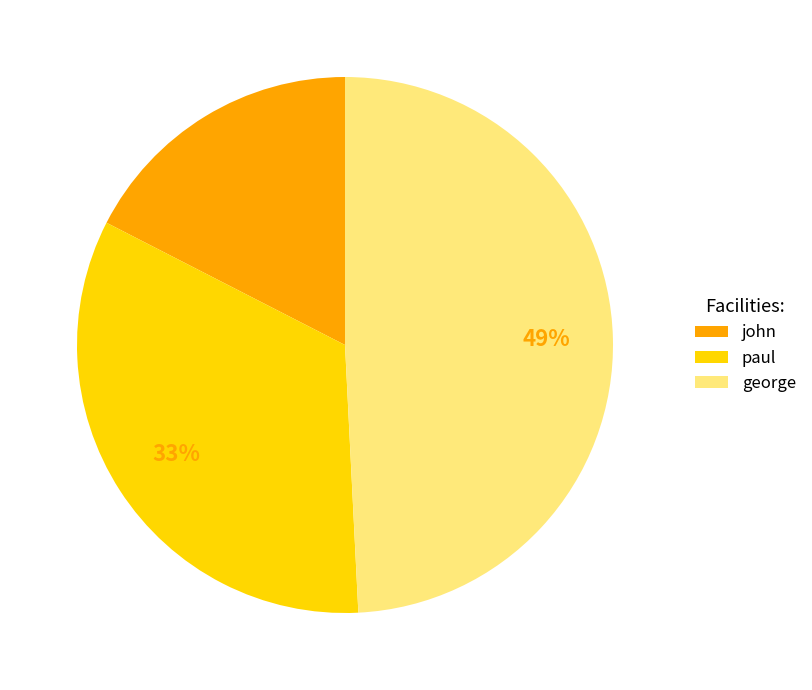

How many slices are in this pie chart?

3